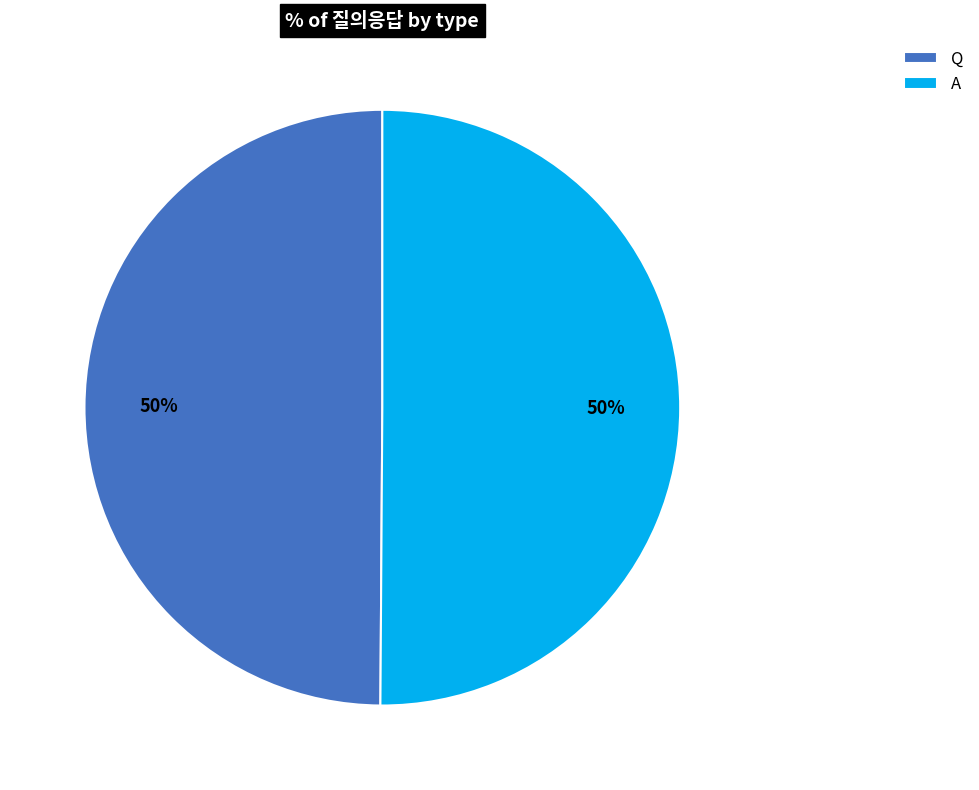

Approximately how many times larger is the value at A compared to Q?

1.0